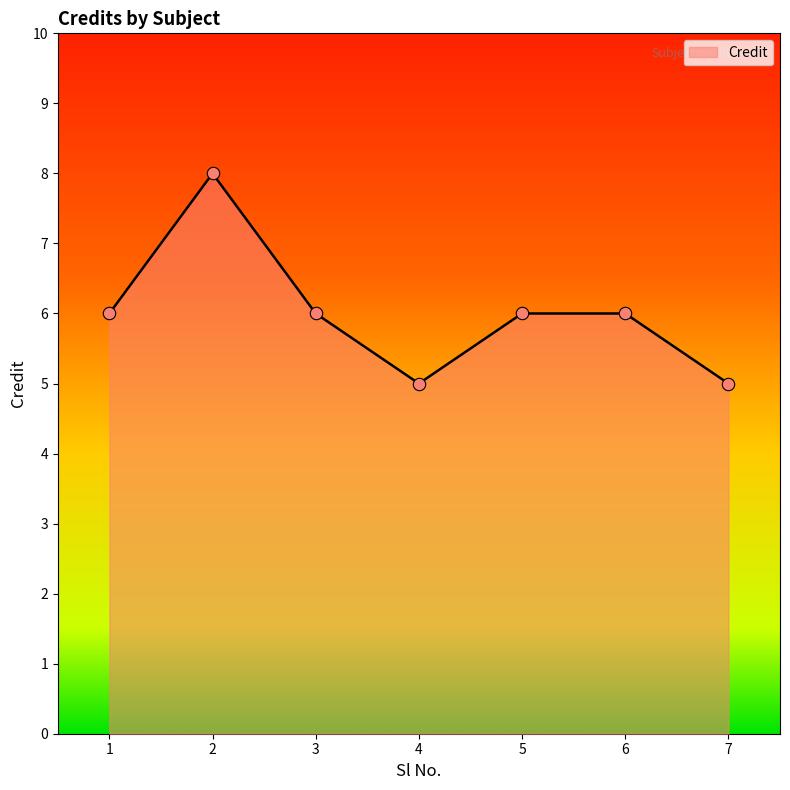

Which has a higher value, 2 or 4?

2